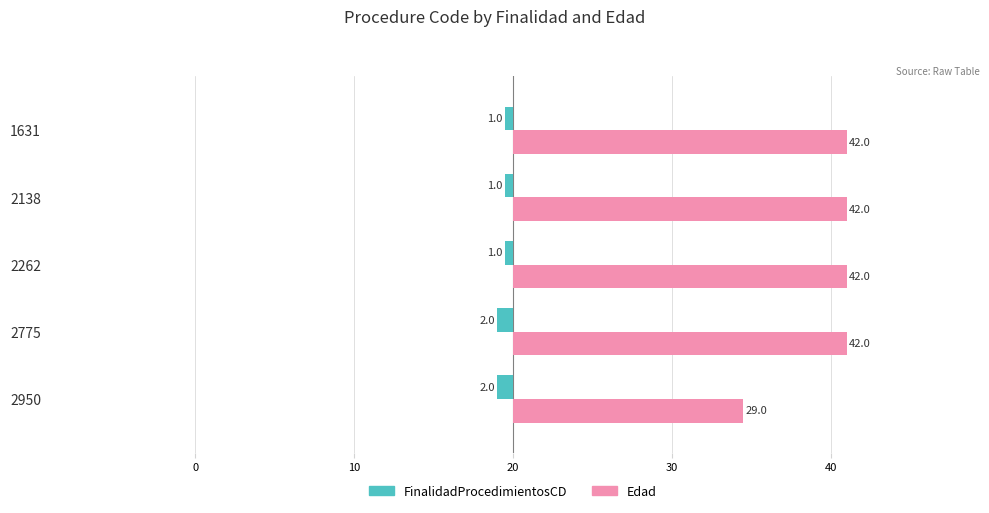

What are all the series names shown in the legend?

FinalidadProcedimientosCD, Edad